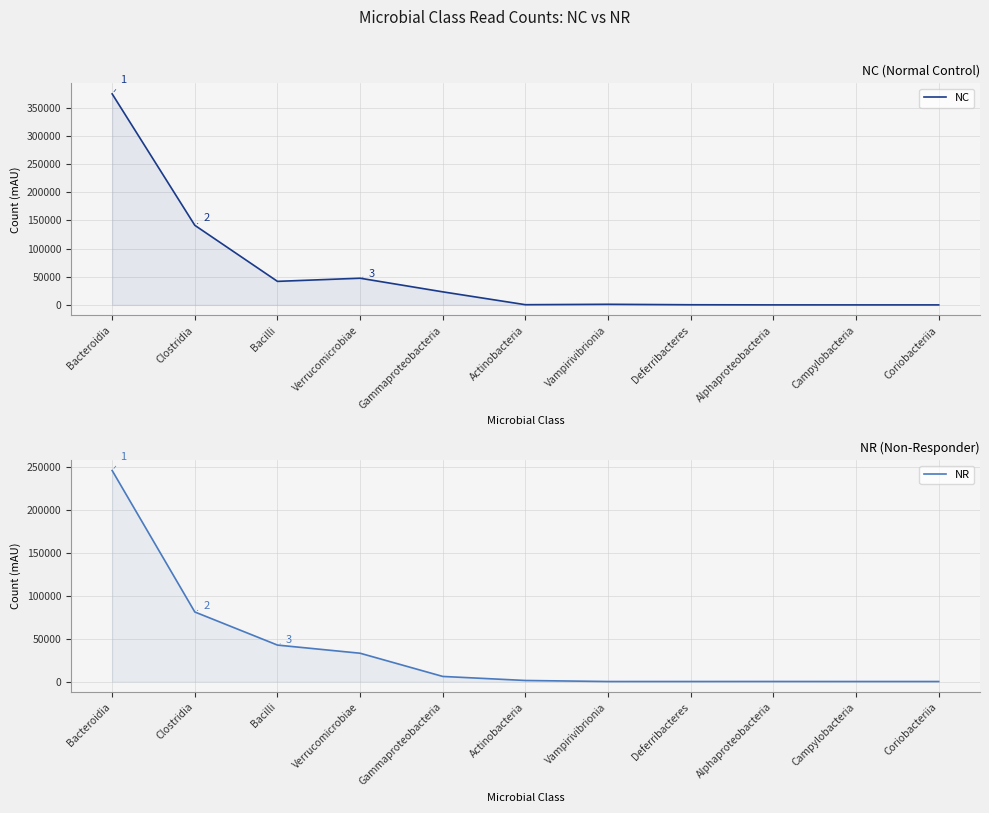

Rank the series by their average value, from highest to lowest.

NC, NR